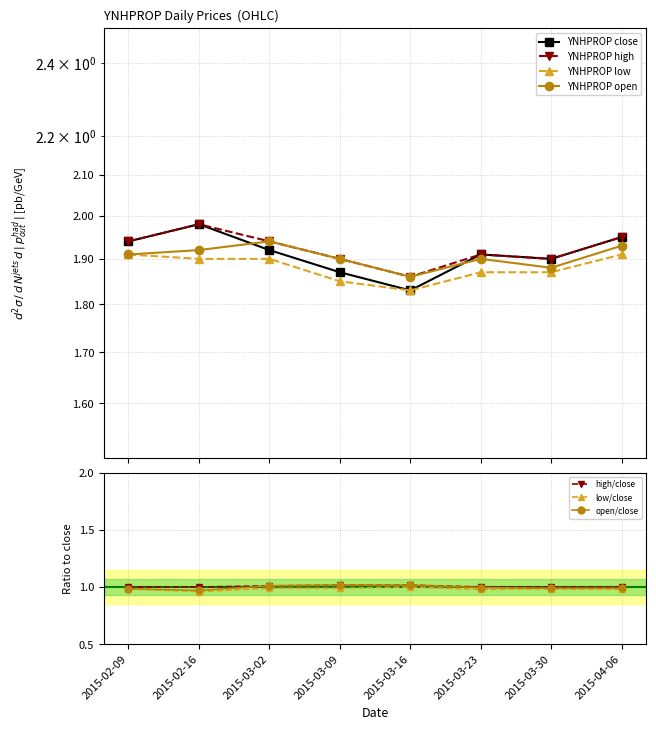

Does the chart display data point markers on the line(s)?

Yes